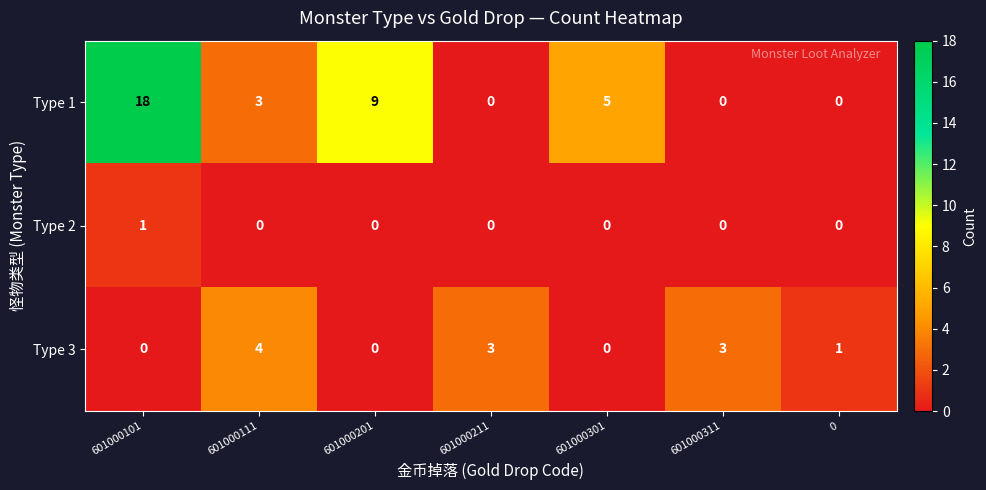

What is the highest value of the Type 1 series?

18